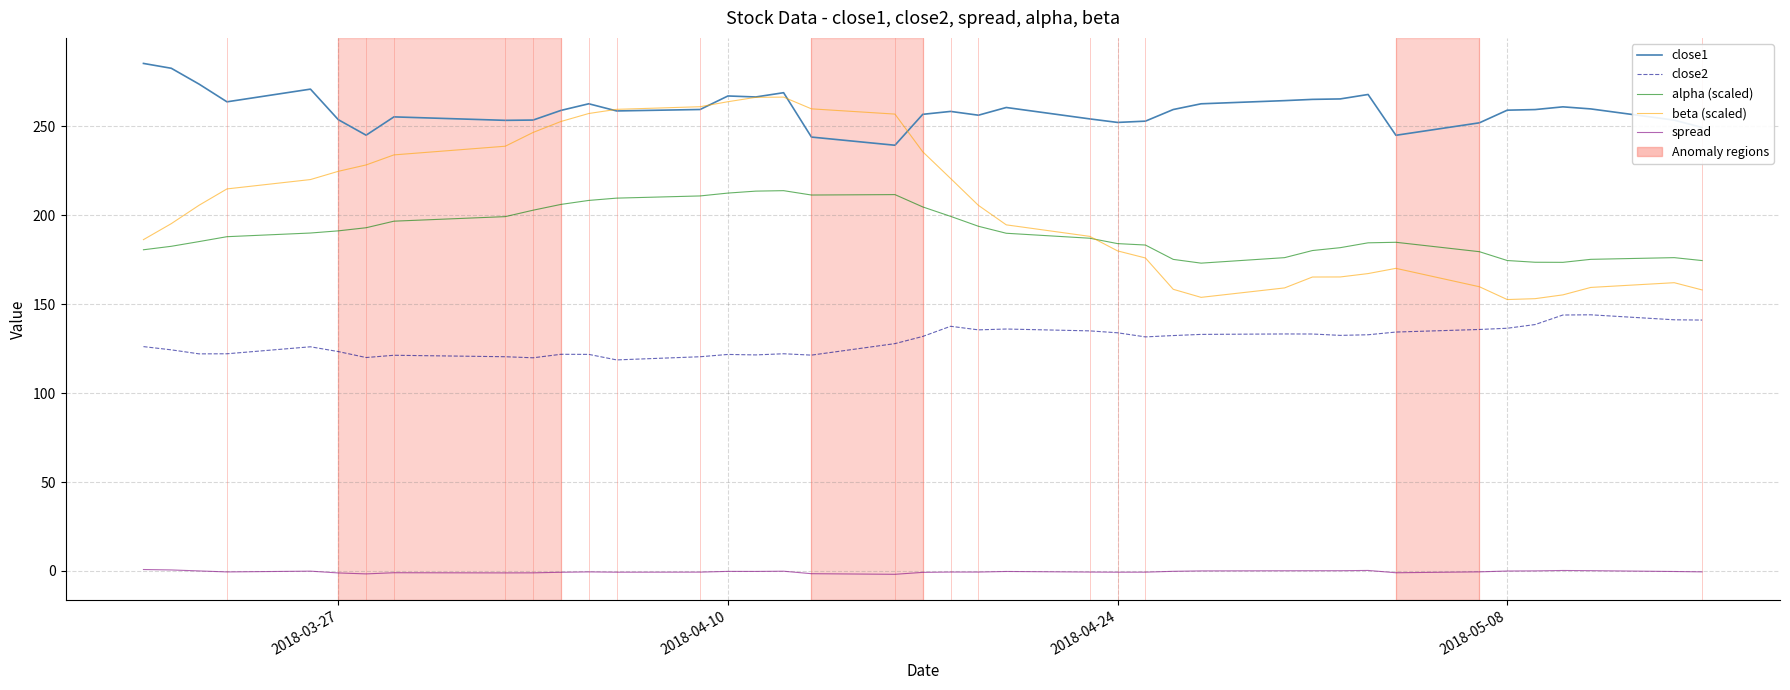

Rank the series by their maximum value, from lowest to highest.

spread, close2, alpha (scaled), beta (scaled), close1